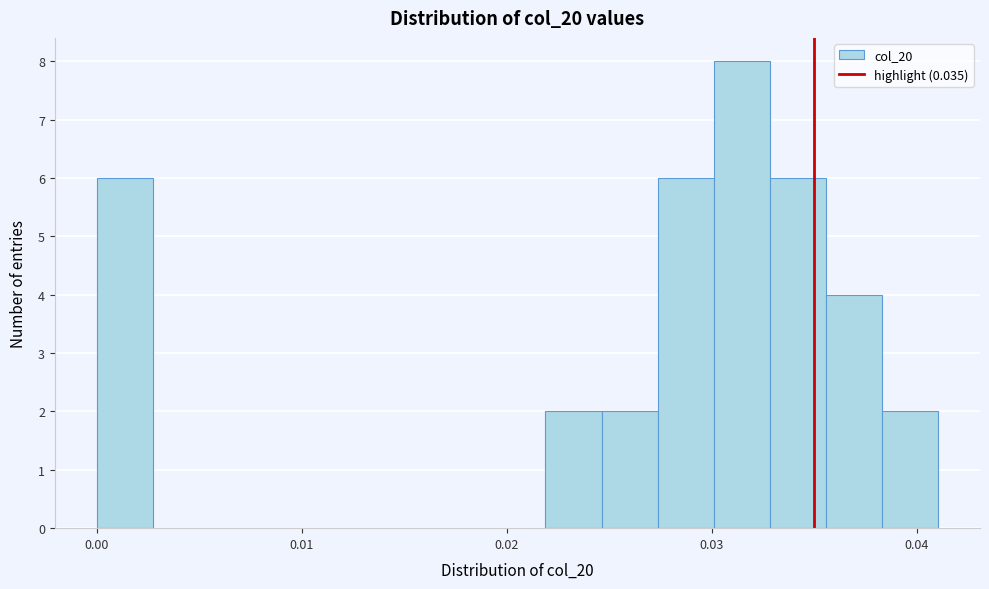

Around what value on the x-axis is the tallest bar? Give the approximate position of its centre, as read against the axis.

0.031